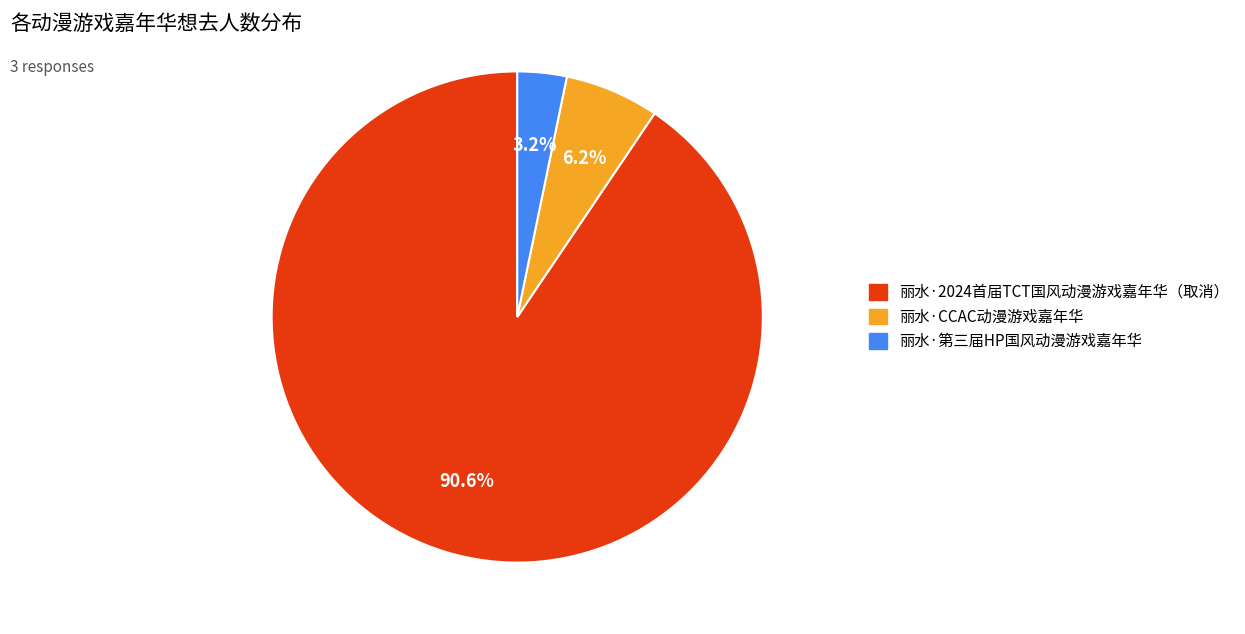

To the nearest percent, what percentage of the pie is 丽水·CCAC动漫游戏嘉年华?

6%